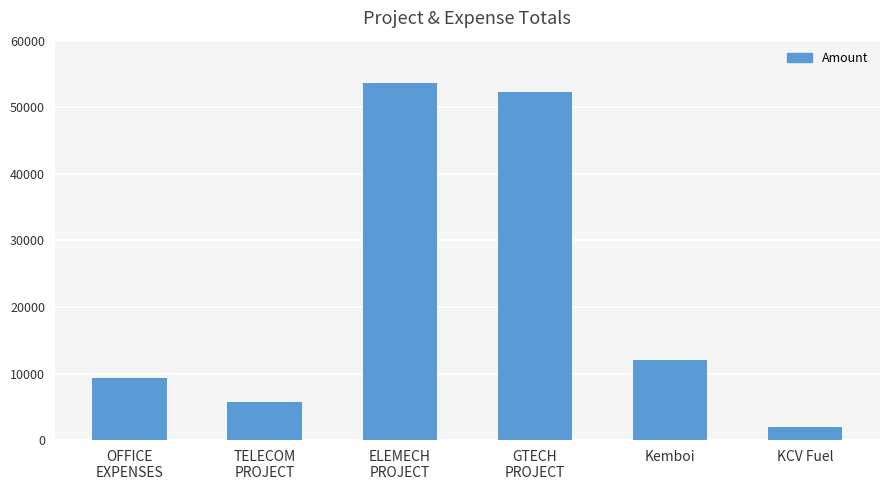

What position from the left is TELECOM
PROJECT?

2